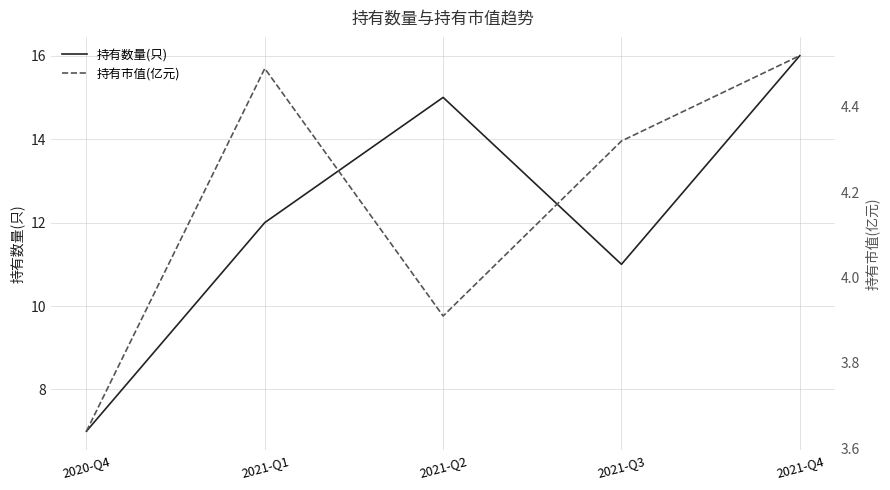

How many lines are shown in the chart?

2